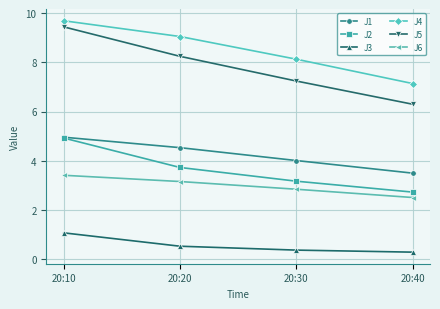

At how many categories does at least one series exceed 2?

4